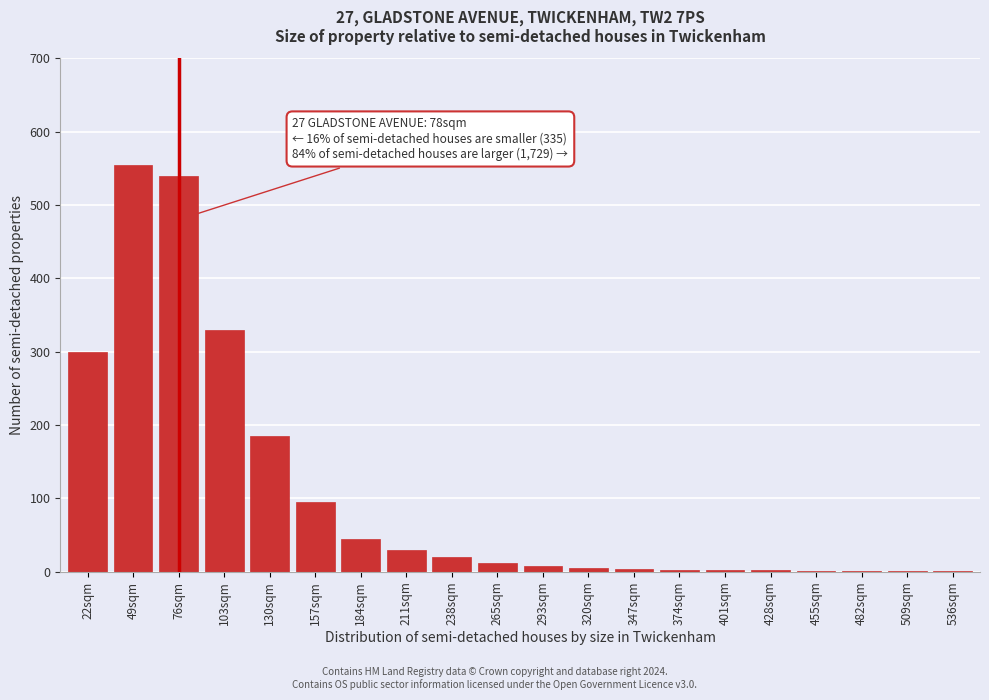

At which label is the value closest to 278?

22sqm